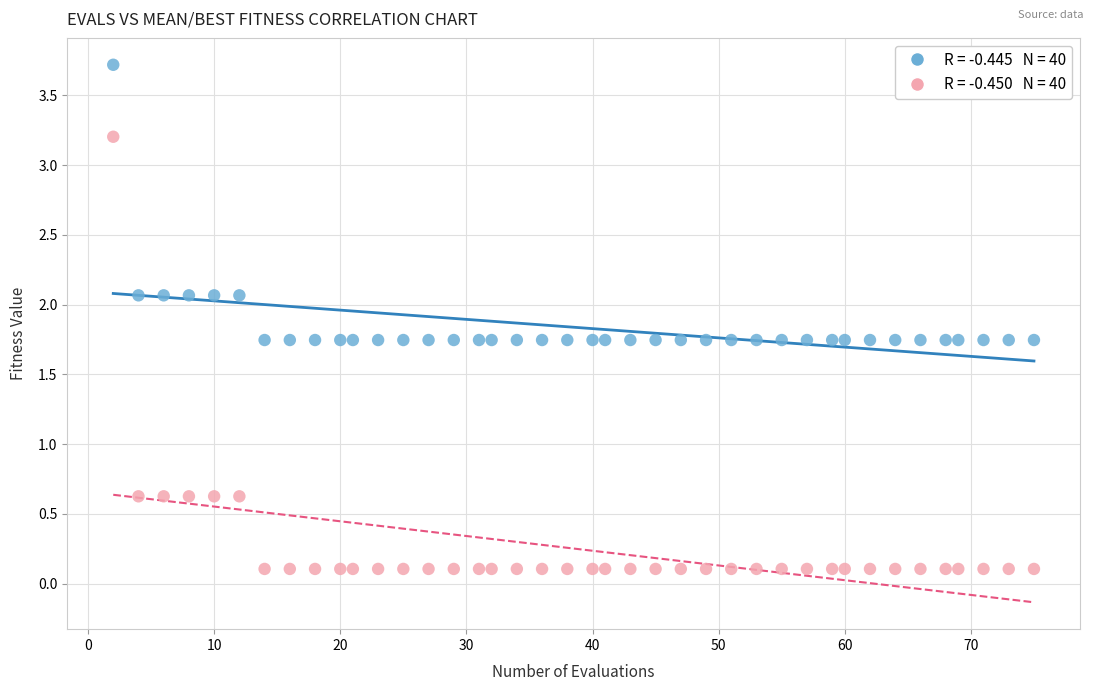

Across all data points, what is the range of X values (max minus min)?

73.0